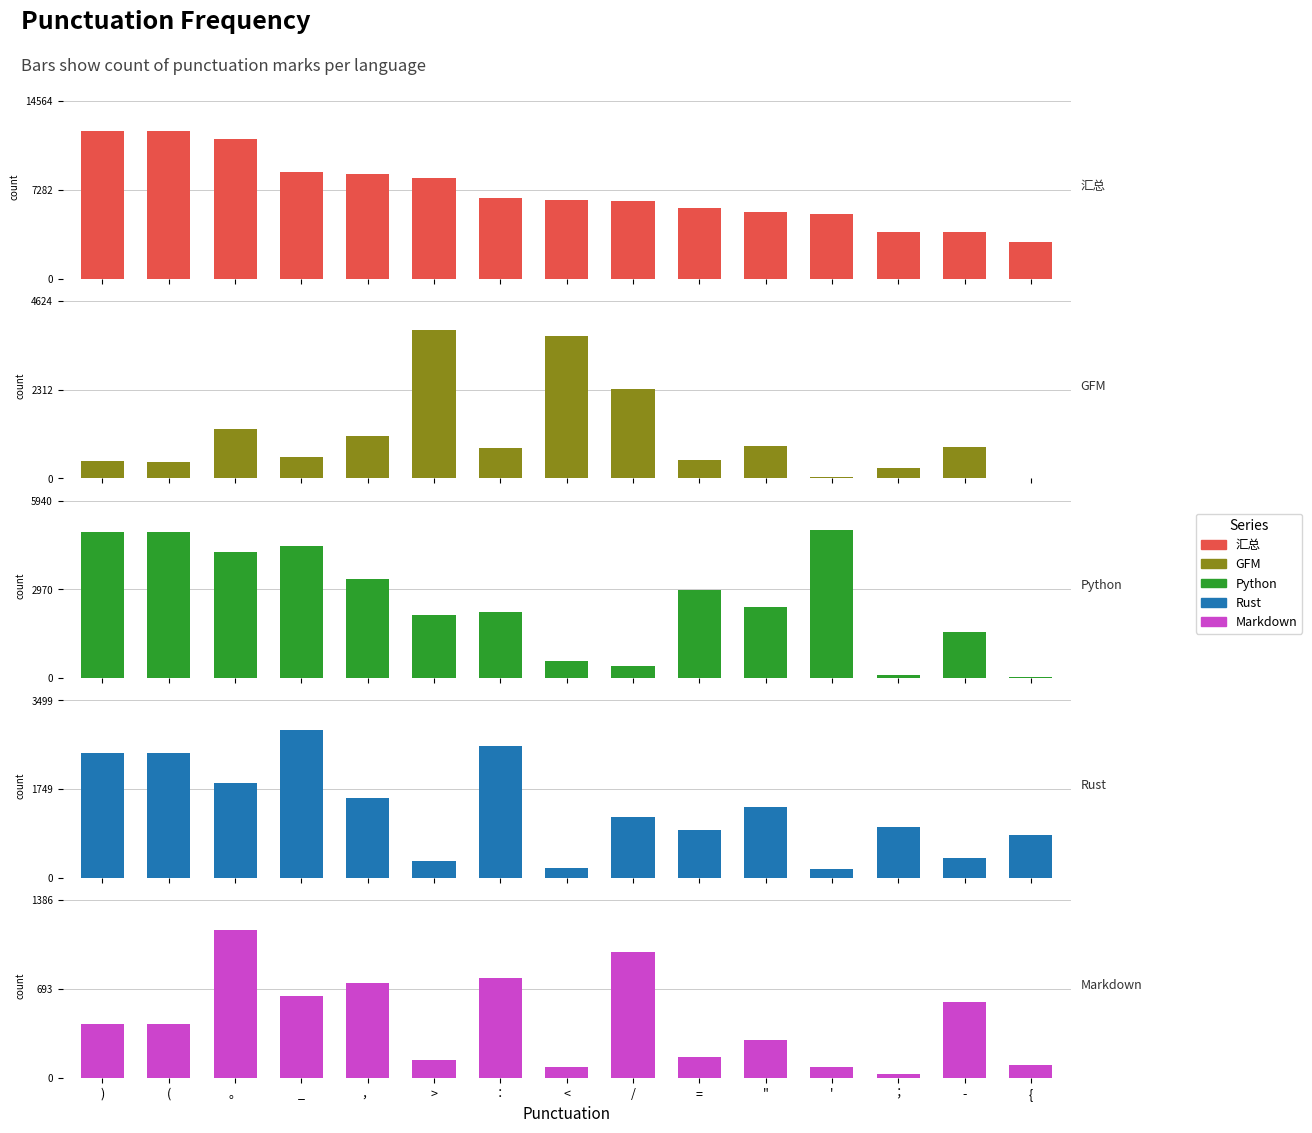

Rank the categories by Python value from lowest to highest.

{, ；, /, <, -, >, ：, ", =, ，, 。, _, ), (, '